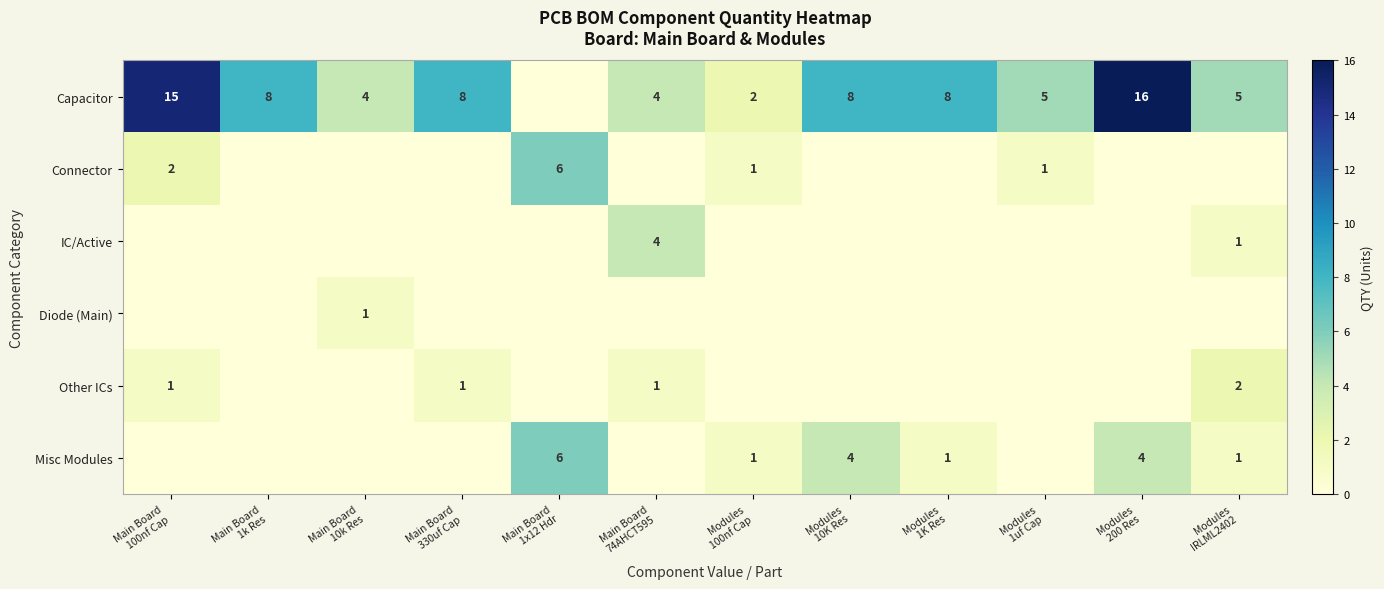

At how many categories does at least one series exceed 9?

2